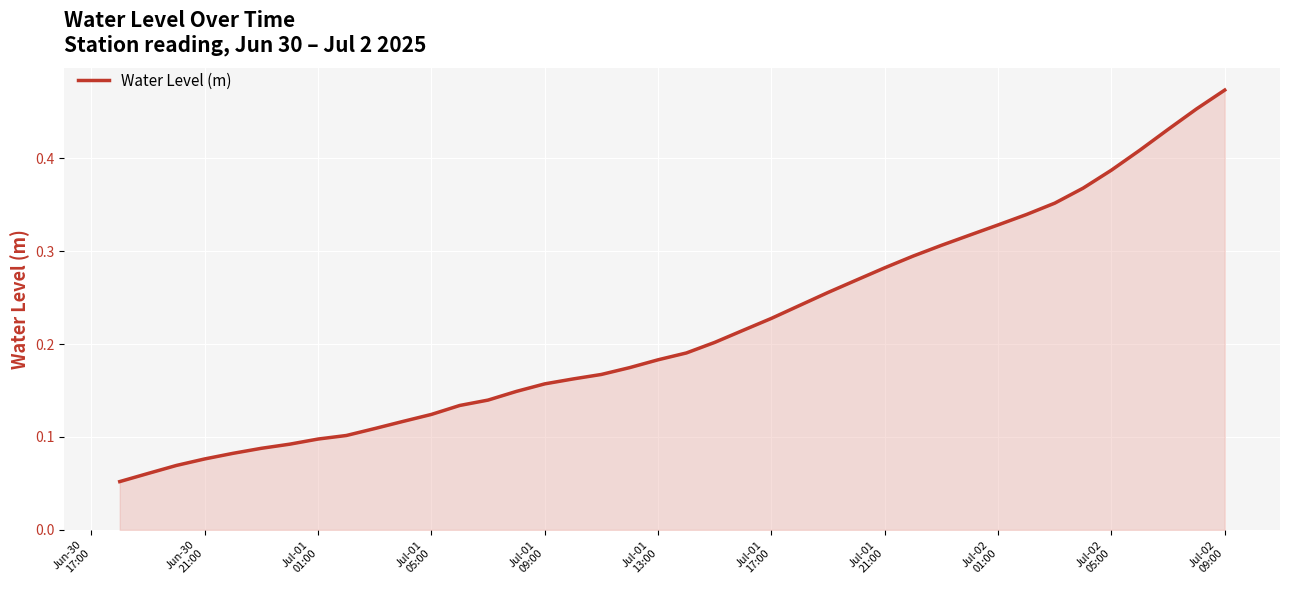

Does the chart display data point markers on the line(s)?

No